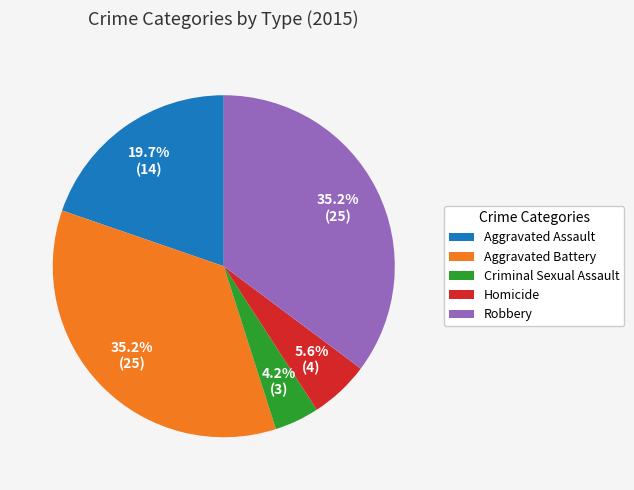

Is there any slice that represents more than half of the pie?

No